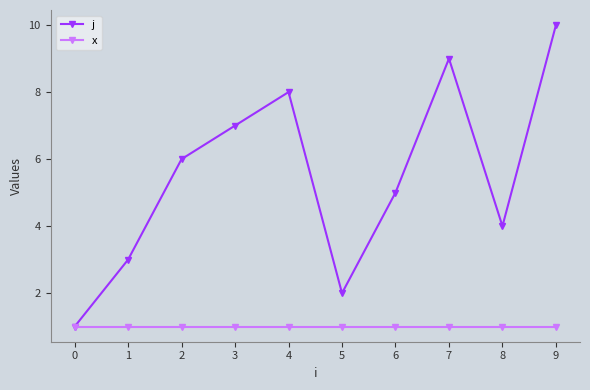

Which series has the largest total across all categories?

j